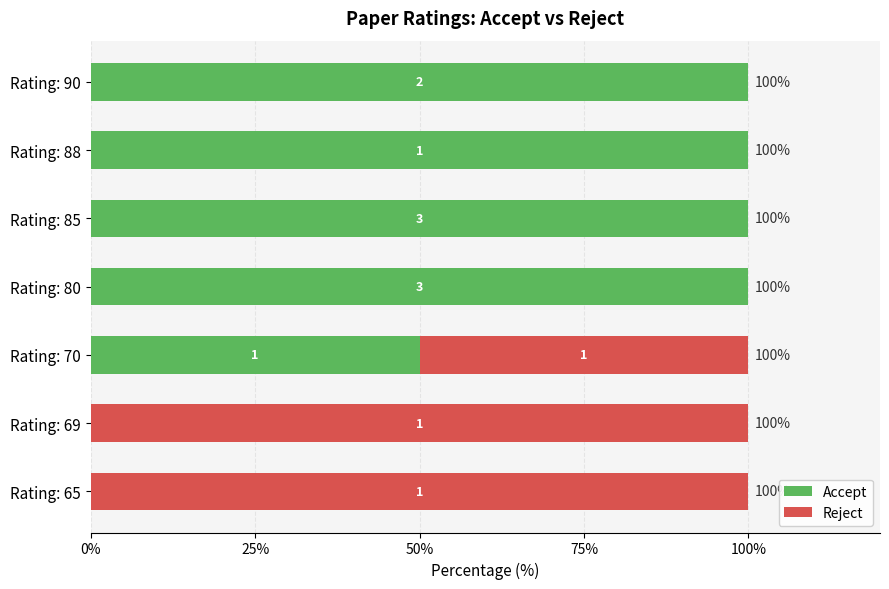

What are all the series names shown in the legend?

Accept, Reject